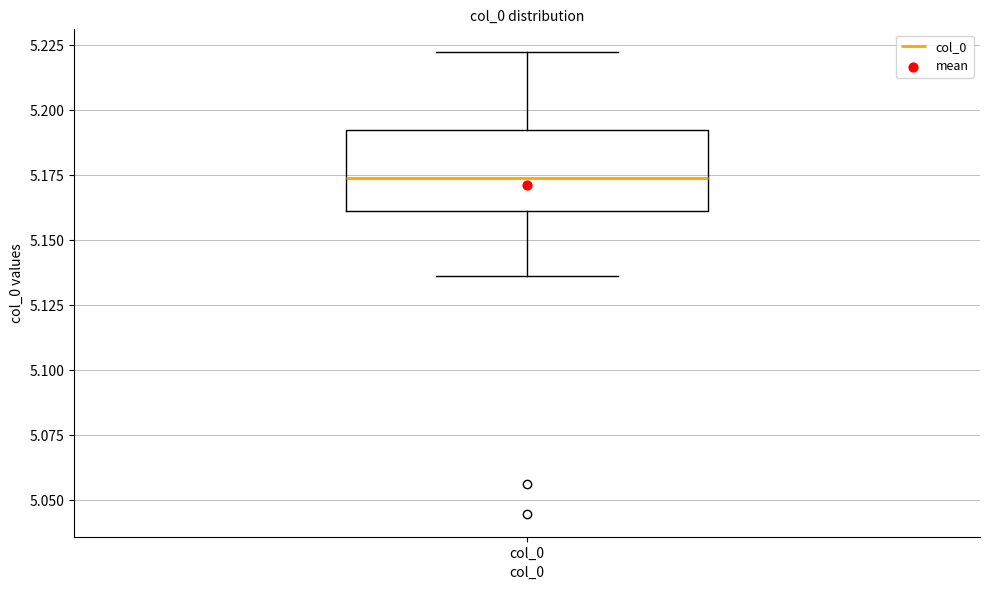

Read this box plot against the y-axis: the position of the median line, the range covered by the box, and the ends of both whiskers. The values are not printed on the chart, so give them approximately, as read against the axis.

median 5.175, box 5.160 to 5.190, whiskers 5.135 to 5.220